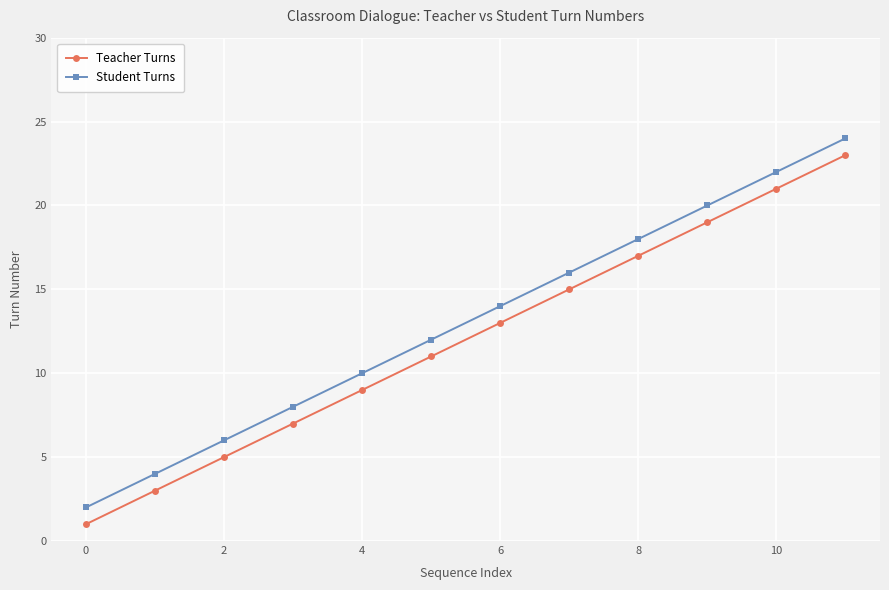

What is the difference between the second highest and minimum values in the Student Turns series?

20